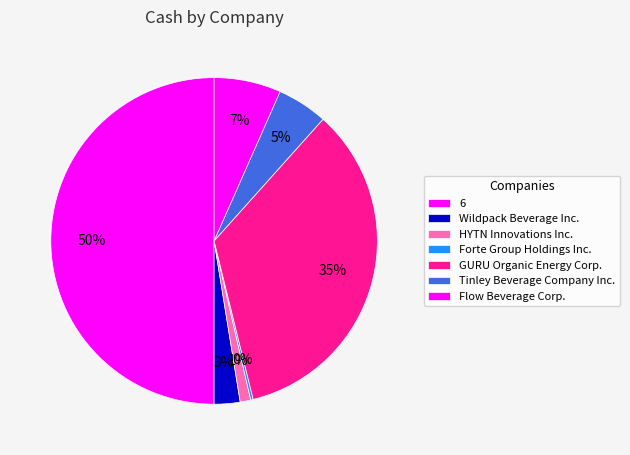

How many slices are in this pie chart?

7